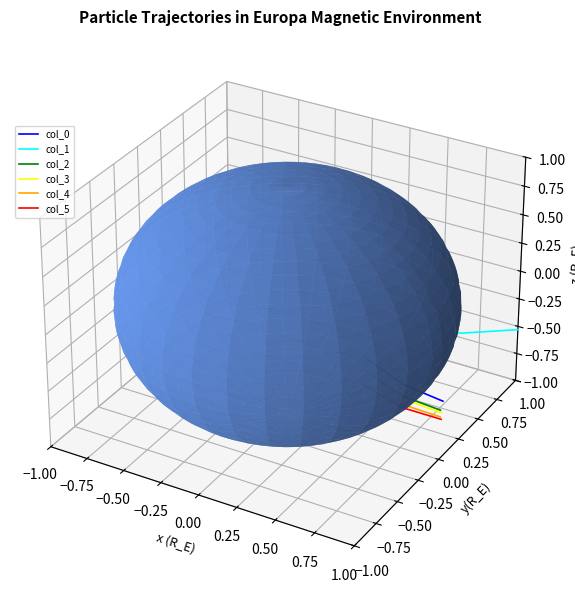

Which series changed the most between −0.75 and −0.50?

col_0